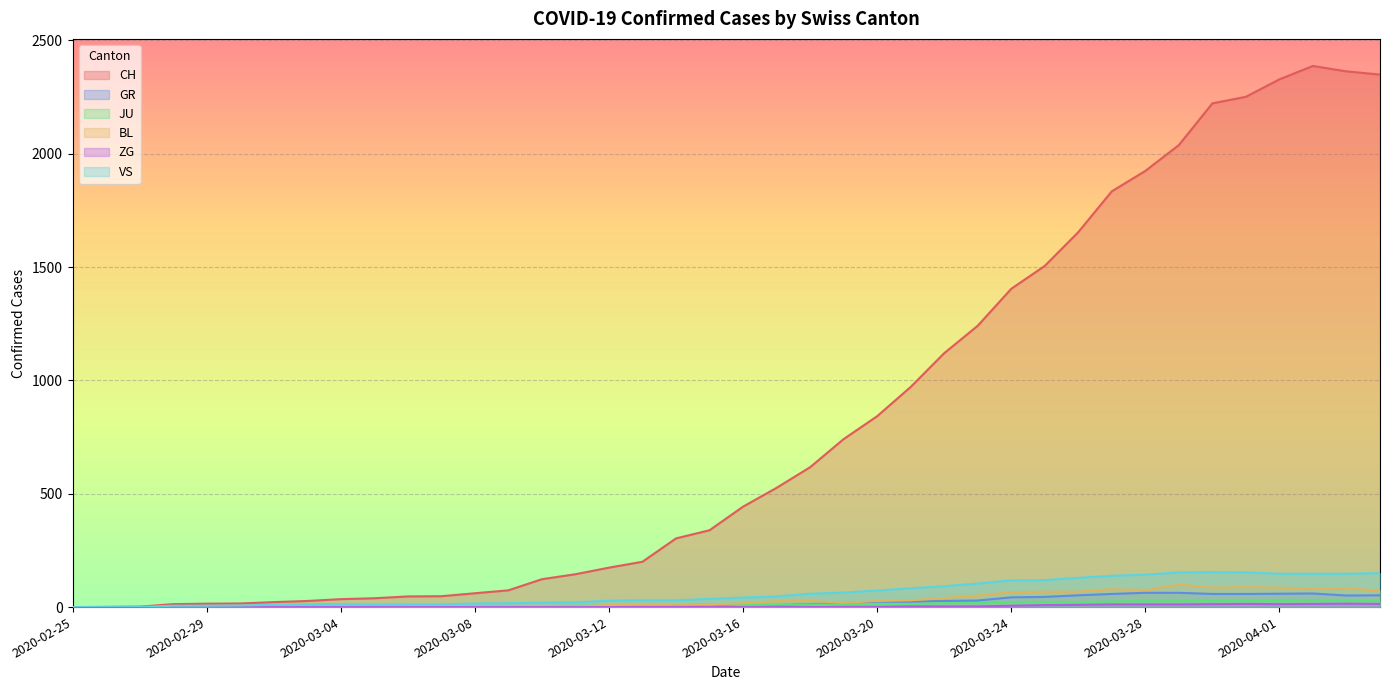

At which category does GR reach its first local peak?

2020-03-14